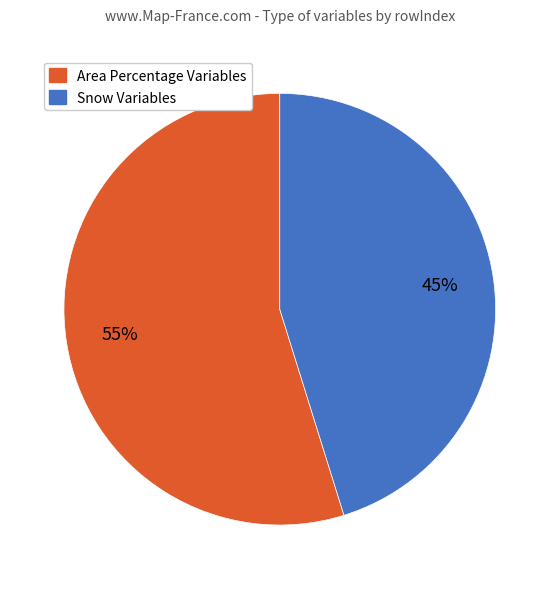

To the nearest percent, what portion does Area Percentage Variables represent?

55%